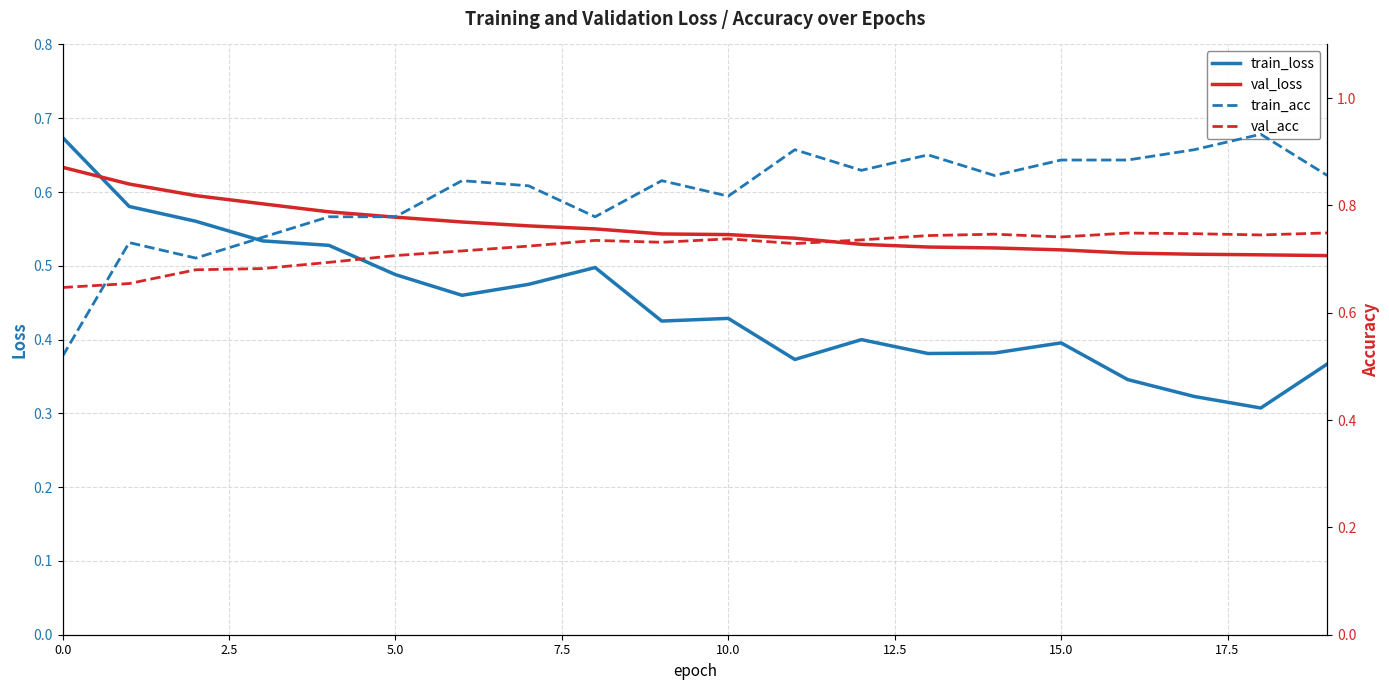

Which series has the widest spread of values?

train_acc